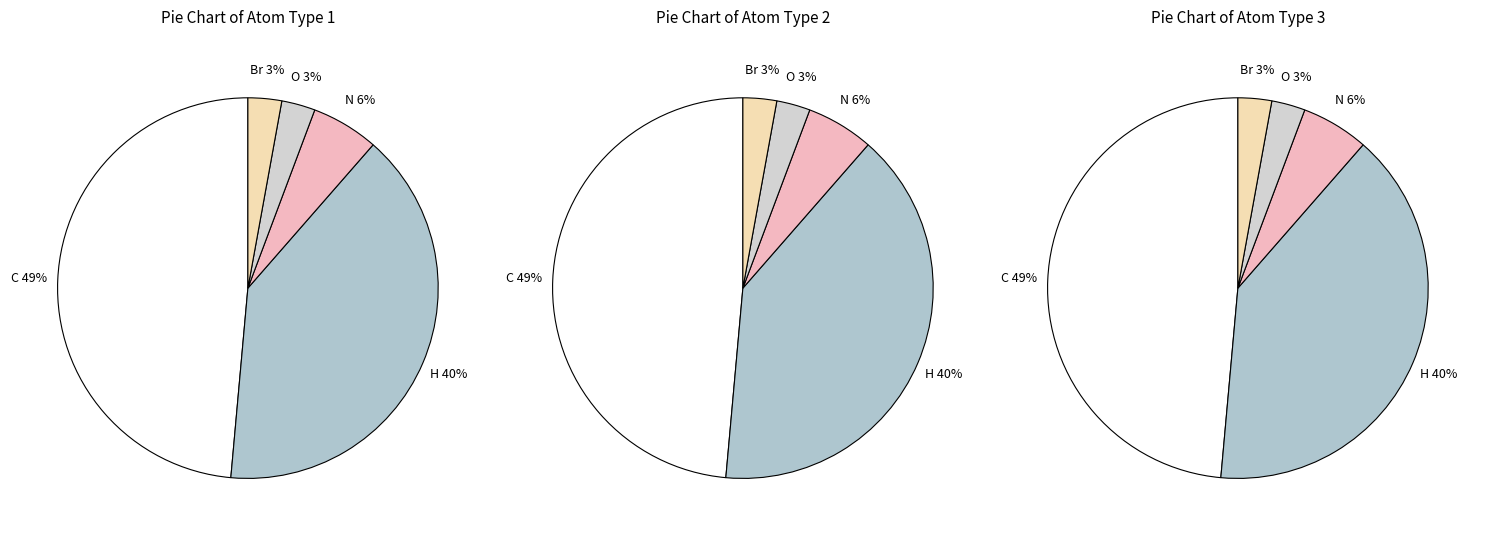

What percentage is the C slice, to the nearest percent?

49%